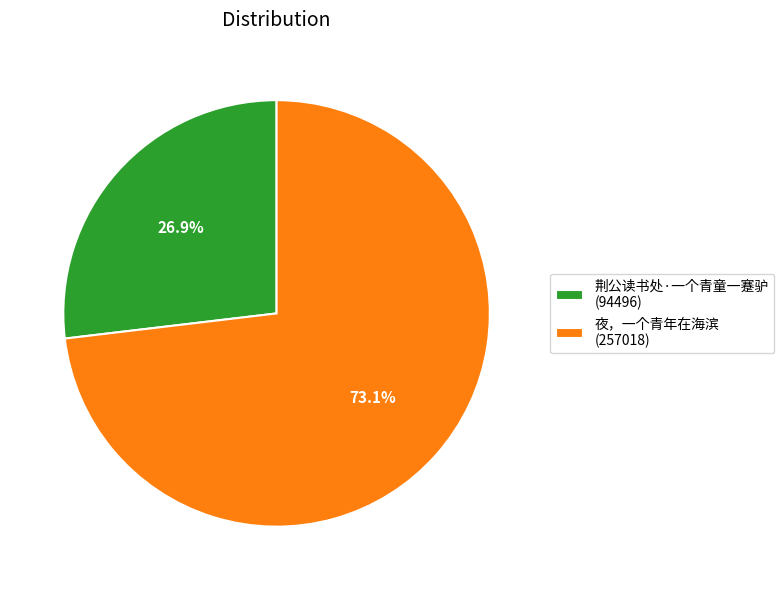

To the nearest percent, what portion does 荆公读书处·一个青童一蹇驴 represent?

27%